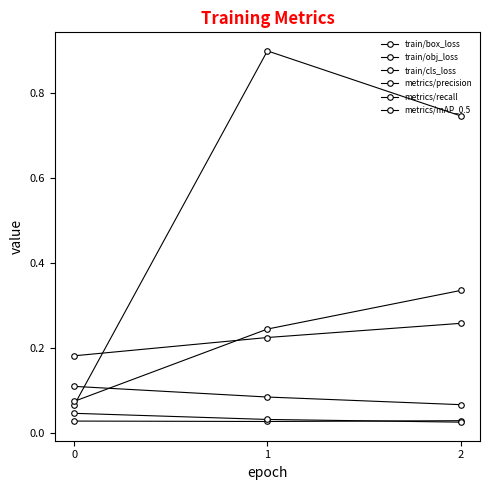

Is it true that metrics/recall equals 0.1 at 1?

False